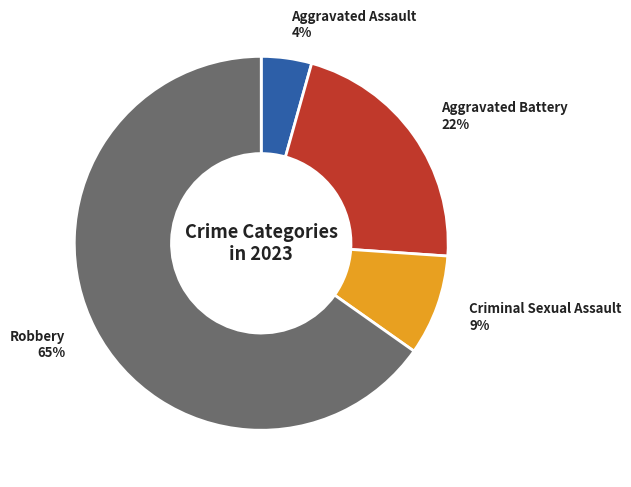

Which has a higher value, Criminal Sexual Assault or Robbery?

Robbery